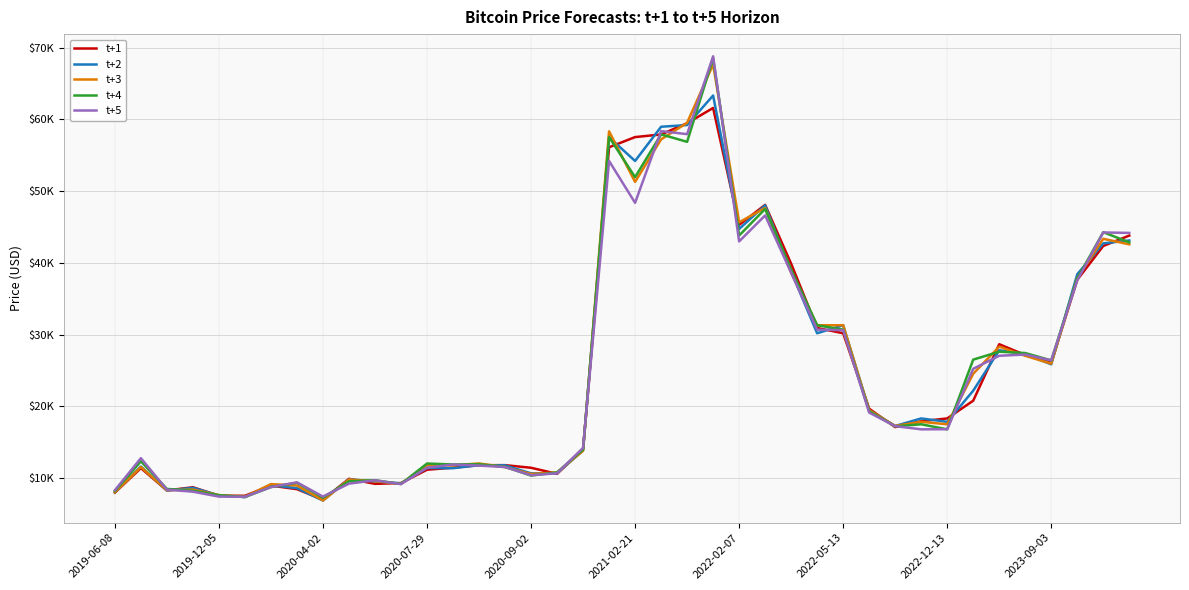

What are all the series names shown in the legend?

t+1, t+2, t+3, t+4, t+5